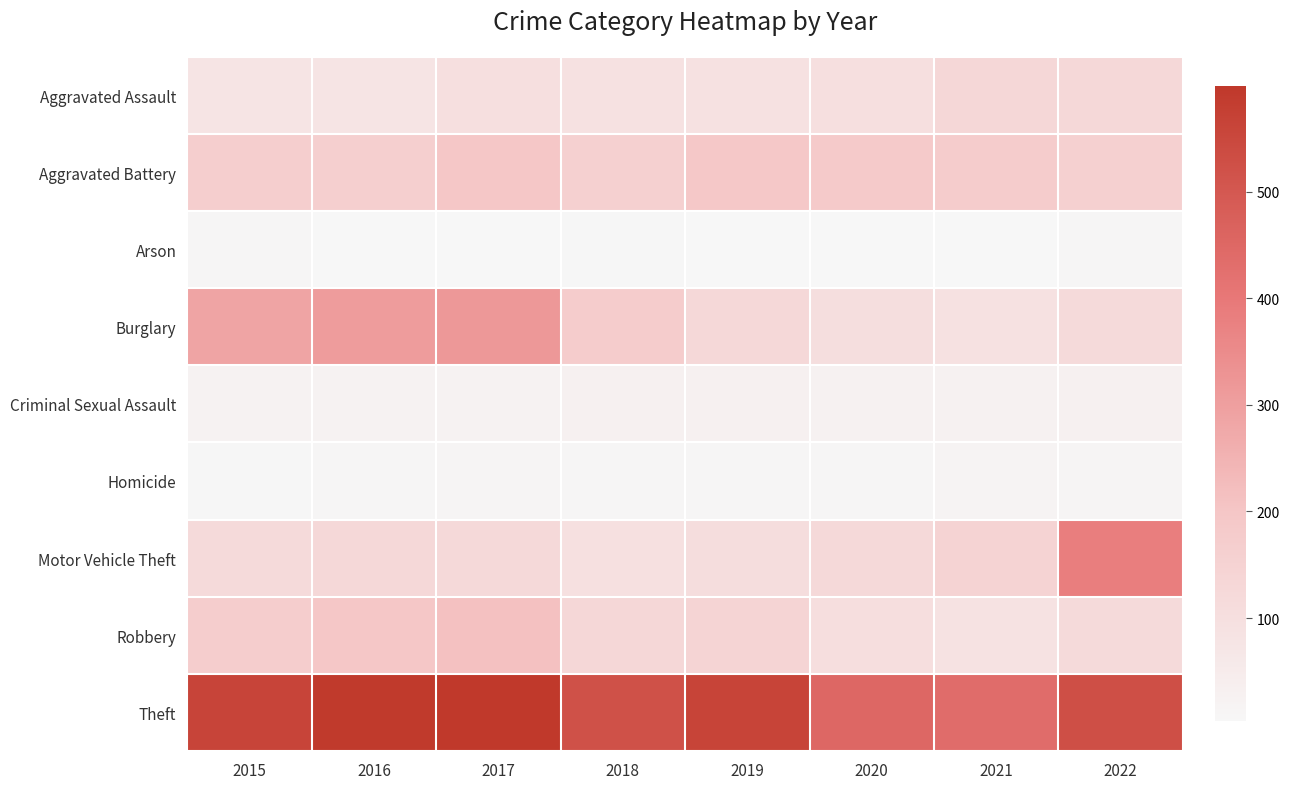

Which series has the widest spread of values?

Motor Vehicle Theft